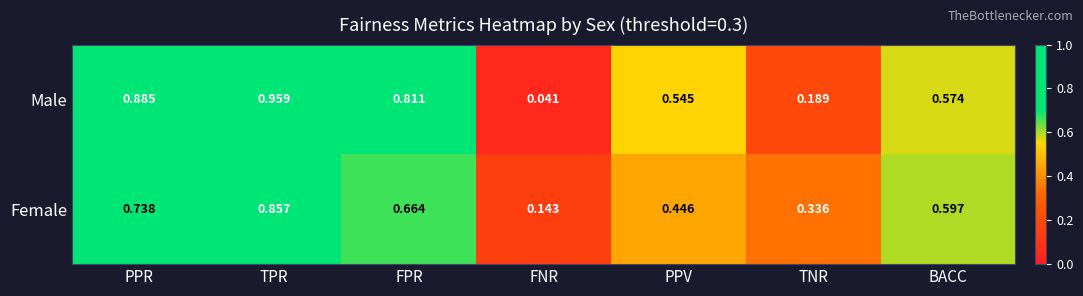

At which category is the sum across all series the highest?

TPR